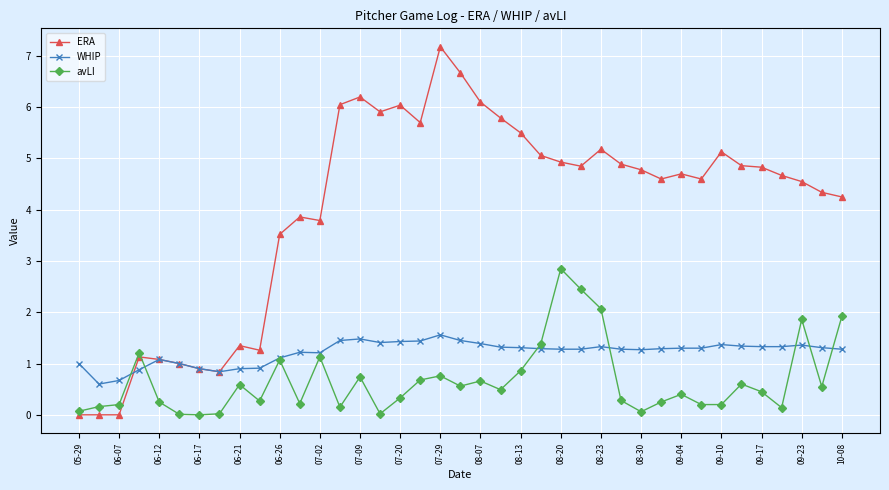

What are all the series names shown in the legend?

ERA, WHIP, avLI